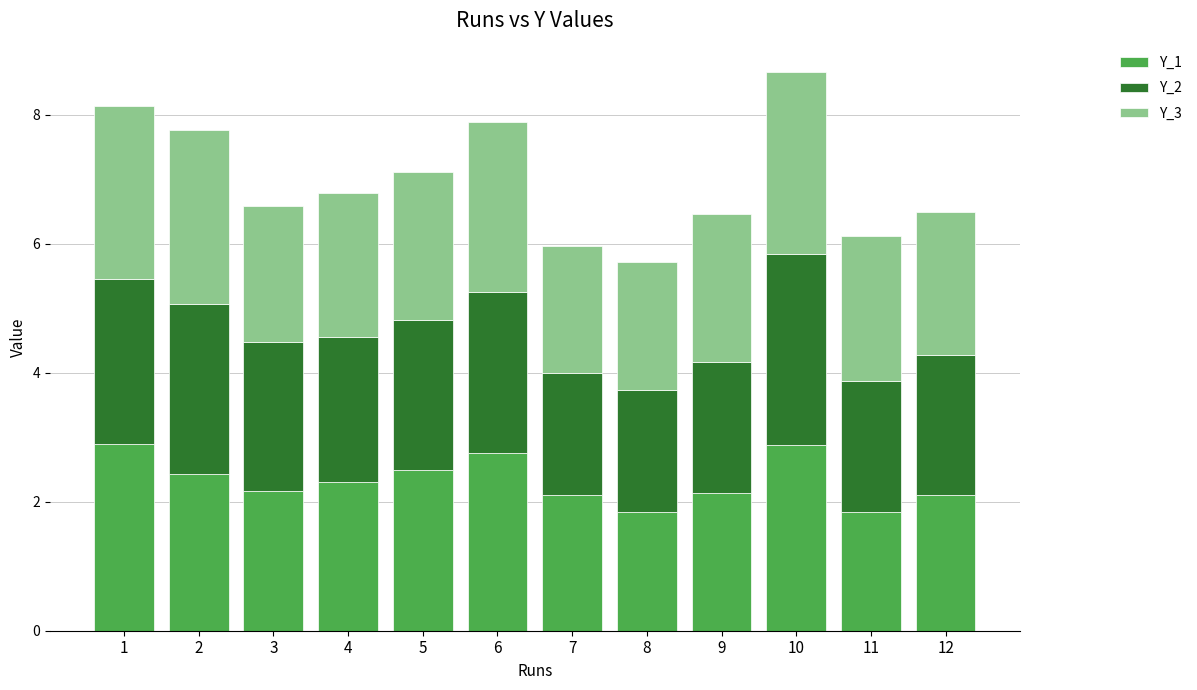

How many values in the Y_1 series are below 2?

2